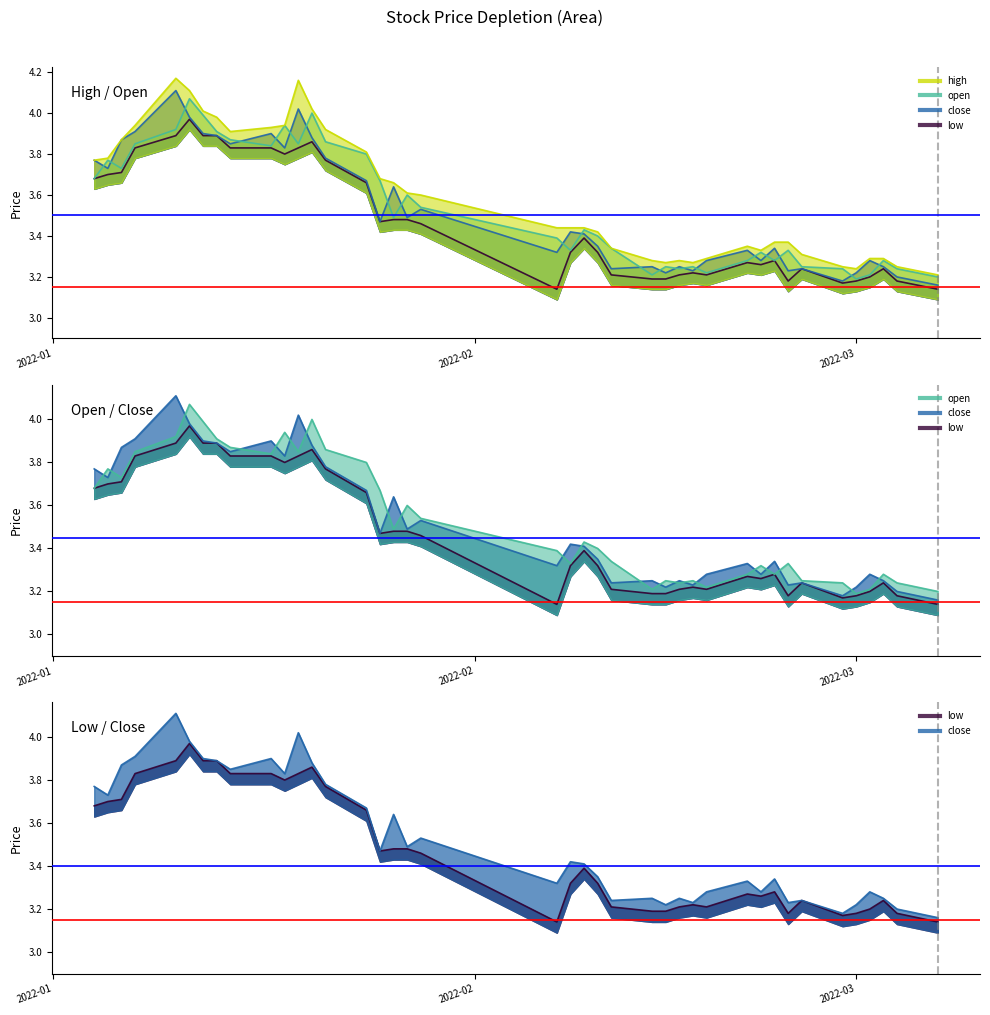

At which category is the sum across all series the highest?

2022-01-11